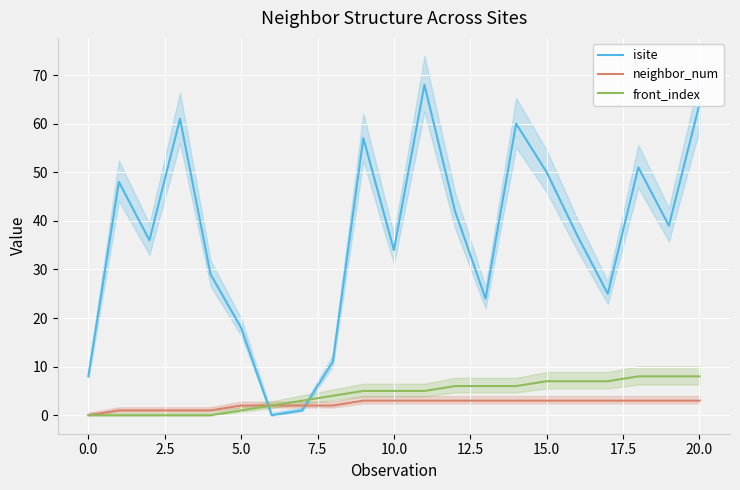

What is the difference between the maximum and minimum values in the neighbor_num series?

3